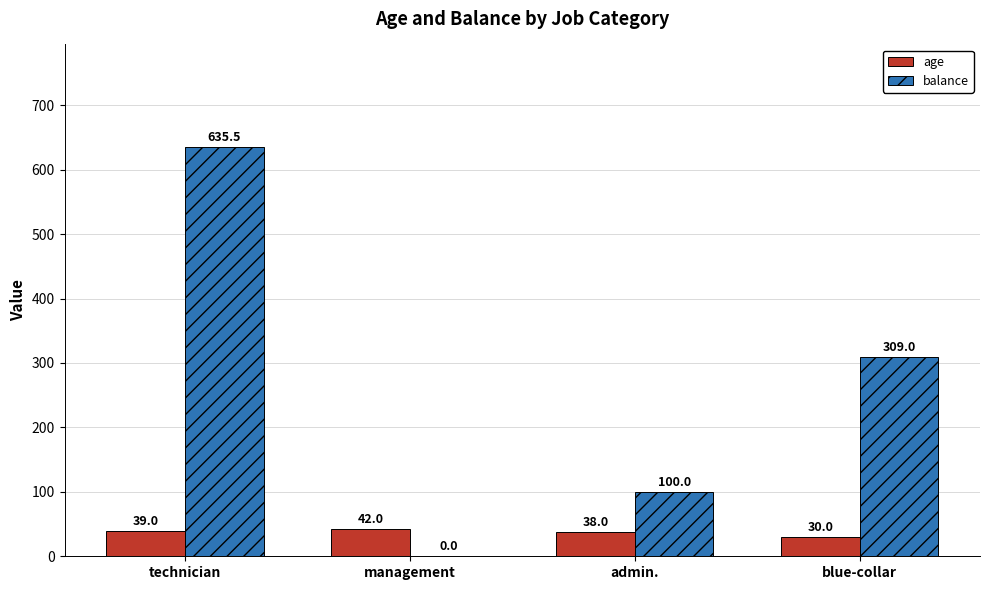

What is the spread (max minus min) of values at management?

42.0